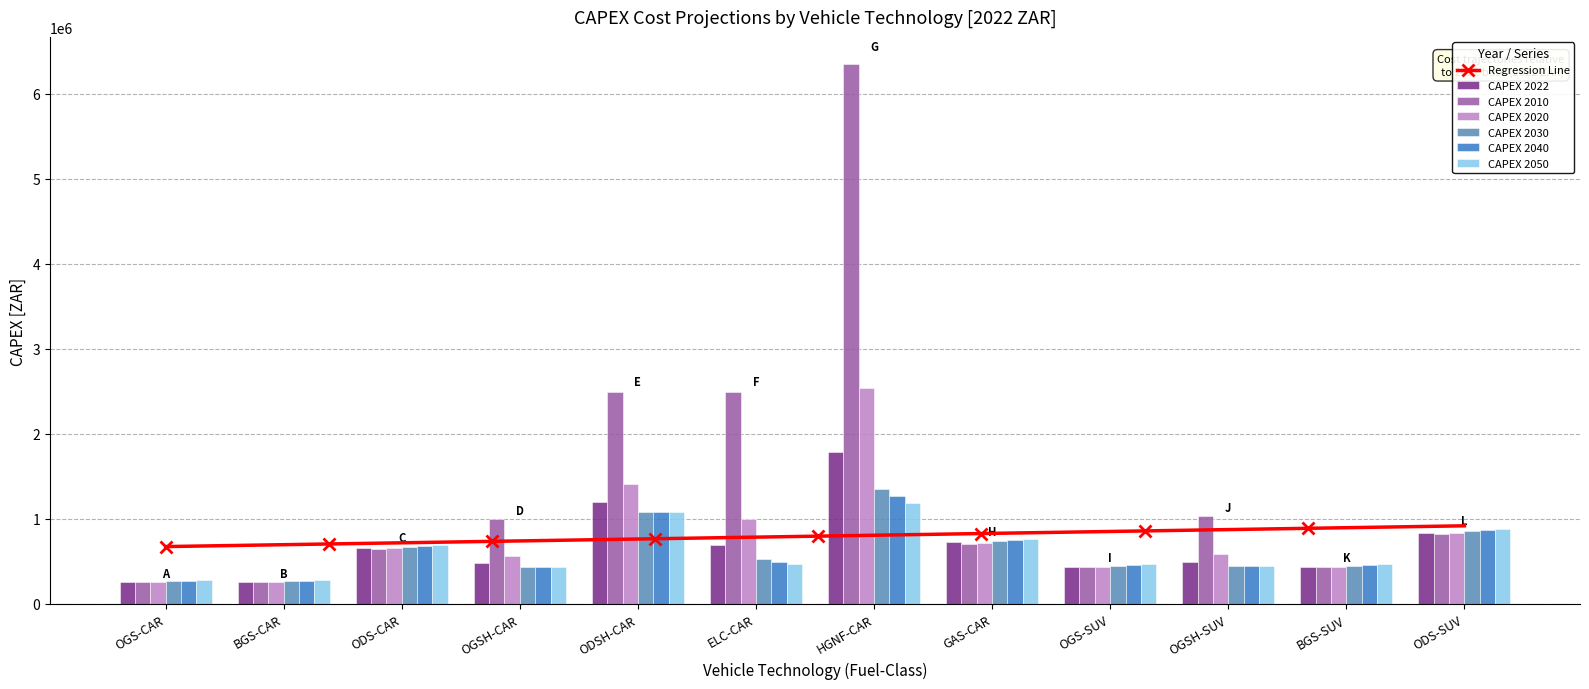

The value of CAPEX 2030 at ODS-CAR is 1072065.1. True or false?

False